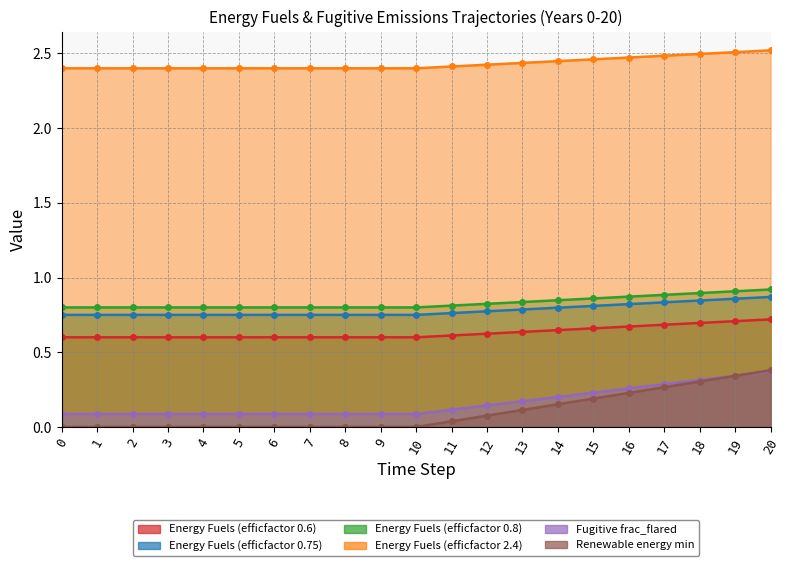

What is the value of the Renewable energy min point at the 16th from the left?

0.2